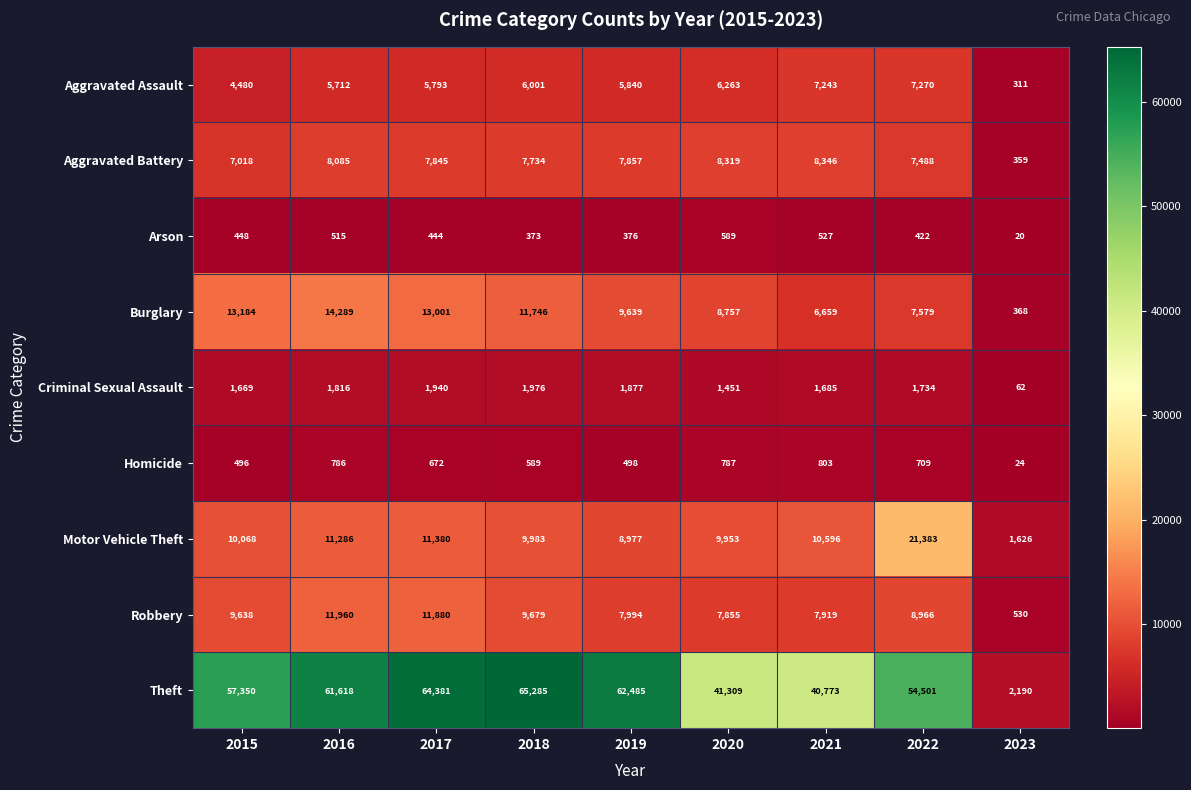

Which series has the largest range (max minus min)?

Theft